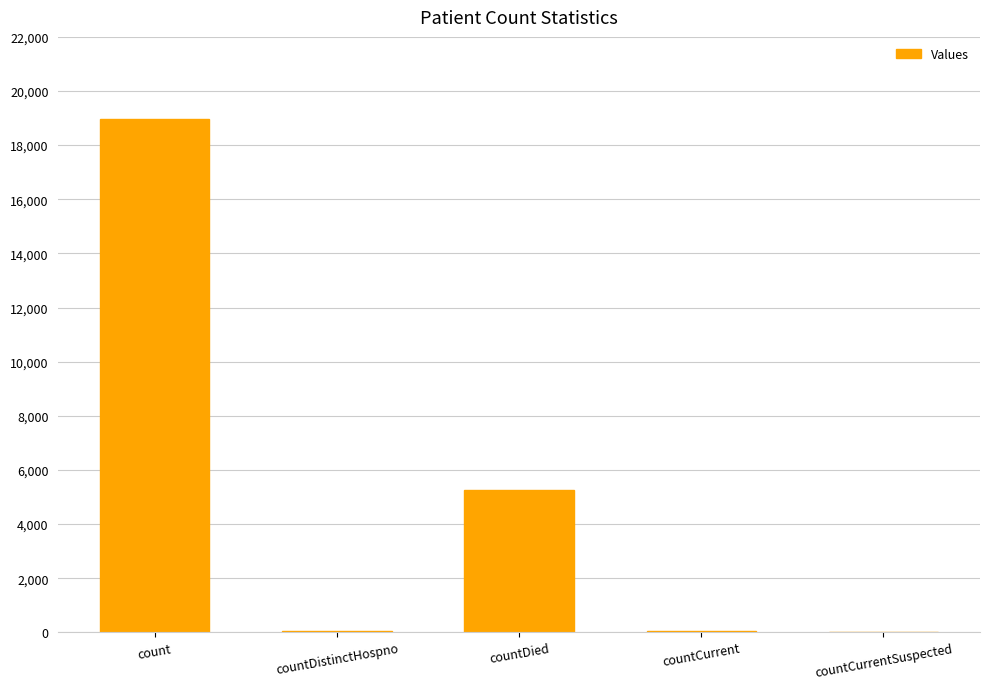

What is the average value?

4864